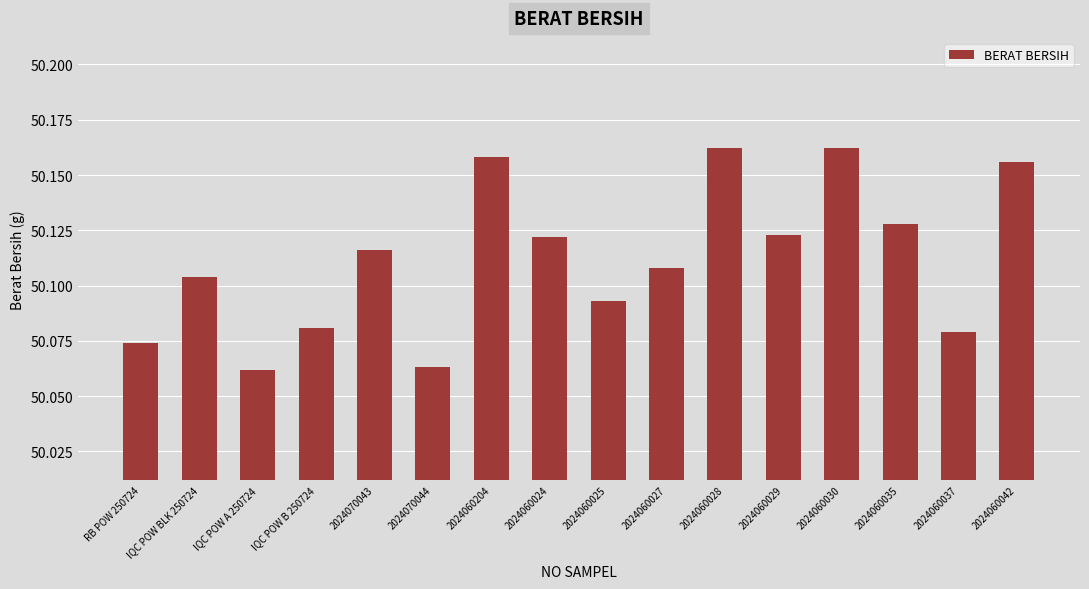

What is the label of the 6th bar from the right?

2024060028